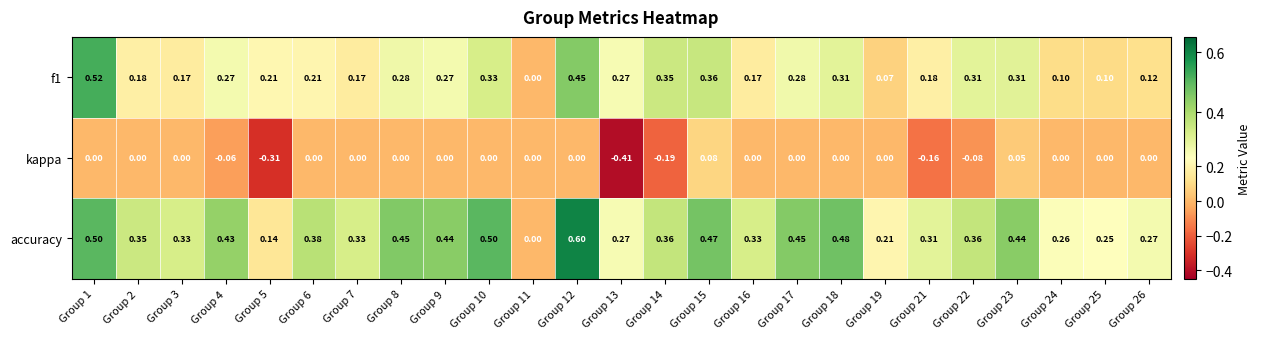

Which series changed the most between Group 17 and Group 24?

accuracy